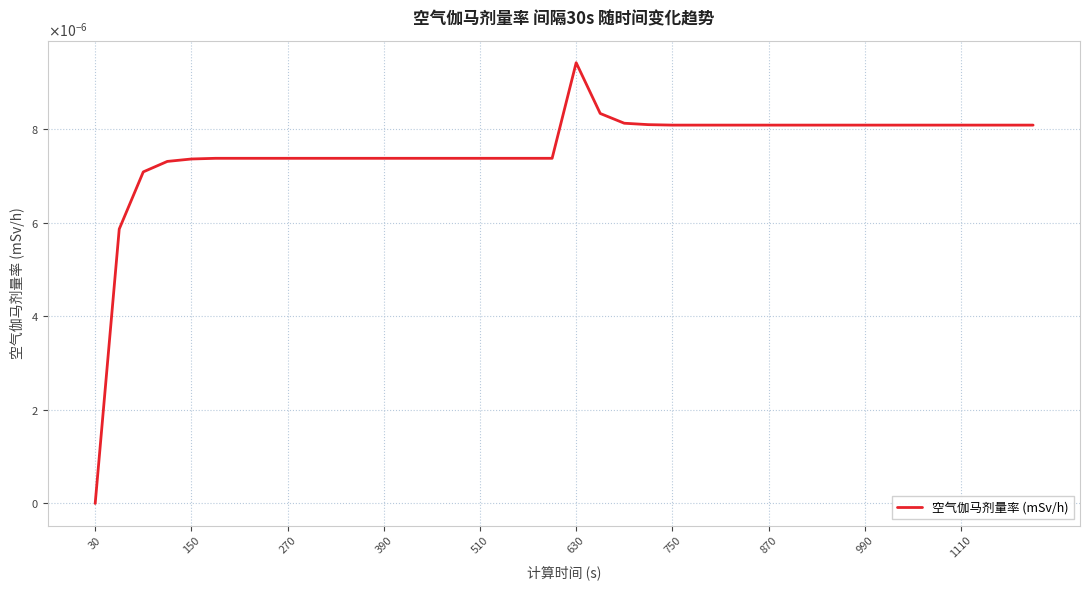

Does the chart display data point markers on the line(s)?

No